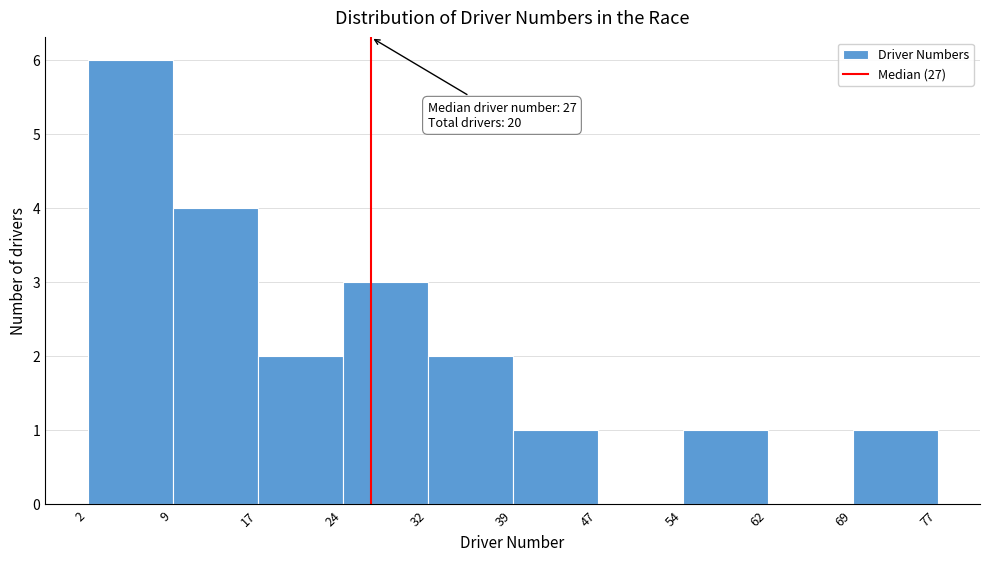

Over which range of the x-axis is the bar tallest?

2 to 9